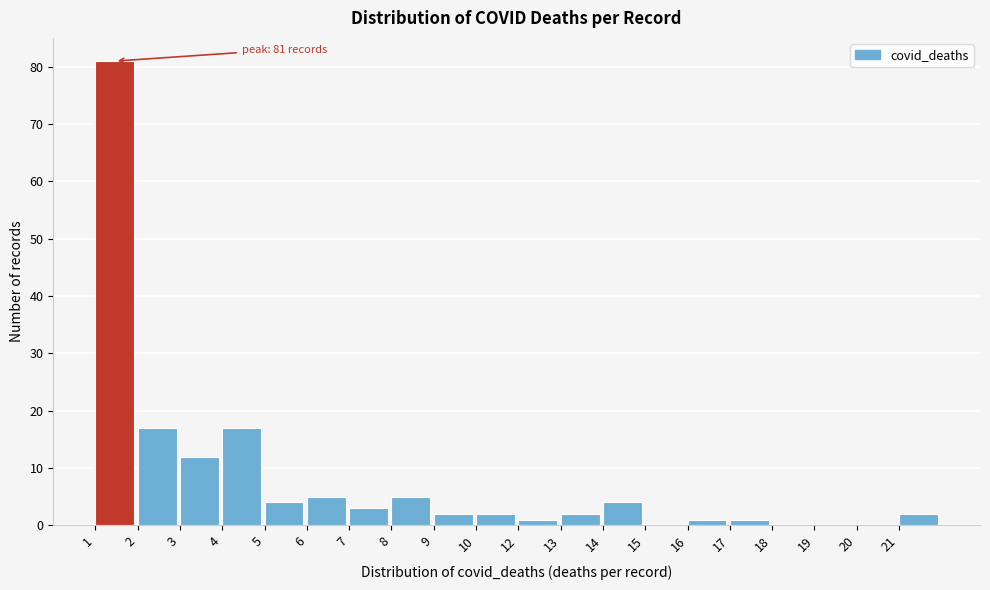

Reading left to right, list all the values displayed in this chart.

1=81	2=17	3=12	4=17	5=4	6=5	7=3	8=5	9=2	10=2	12=1	13=2	14=4	15=0	16=1	17=1	18=0	19=0	20=0	21=2